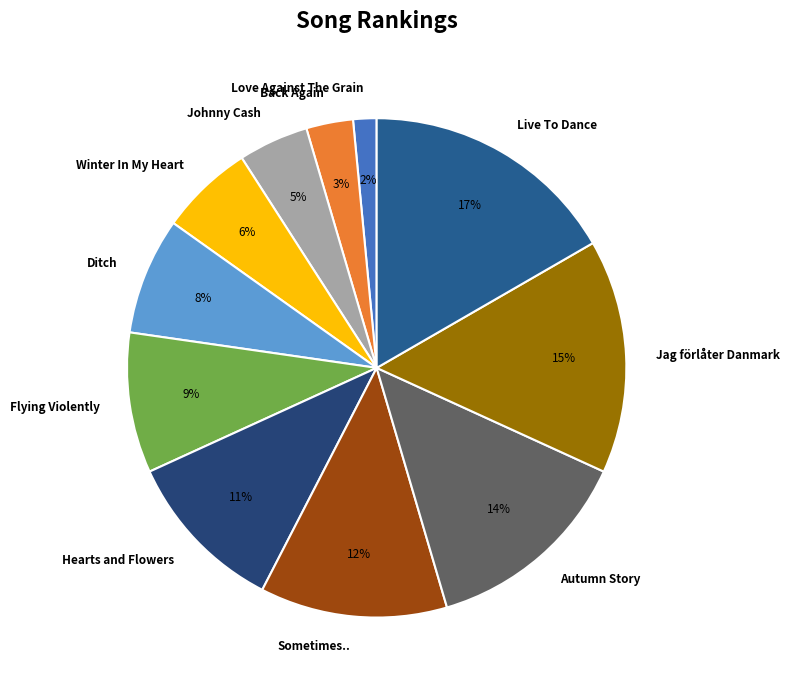

Is it true that Back Again is 3% of the pie?

True